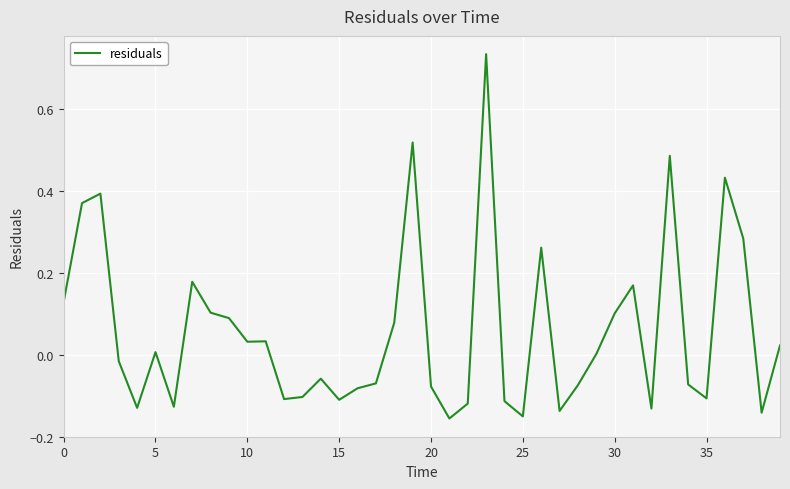

Which category has the highest value across all series?

23